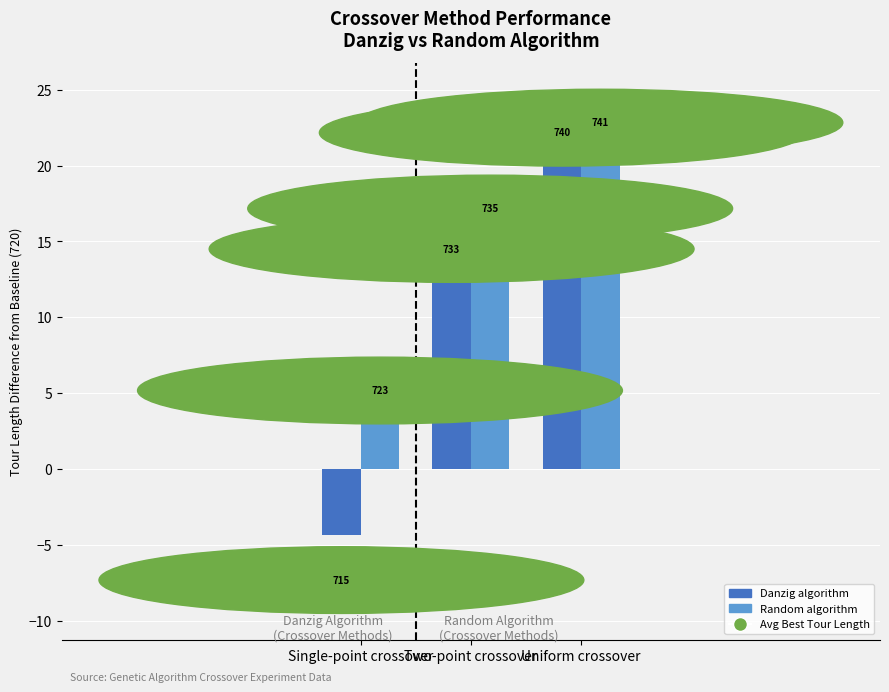

At Two-point crossover, list the series in order from smallest to largest.

Danzig algorithm, Random algorithm